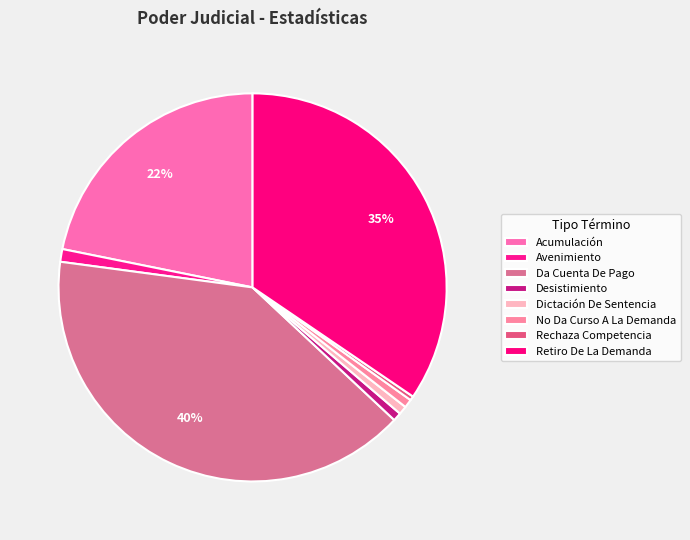

The Acumulación slice represents 36% of the pie. True or false?

False